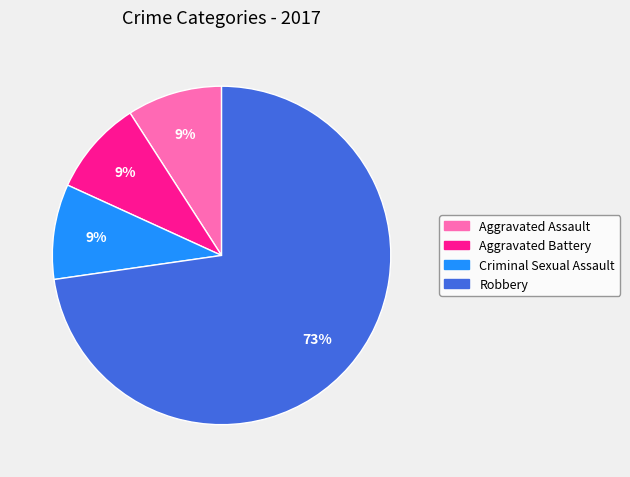

Approximately how many times larger is the value at Criminal Sexual Assault compared to Aggravated Assault?

1.0